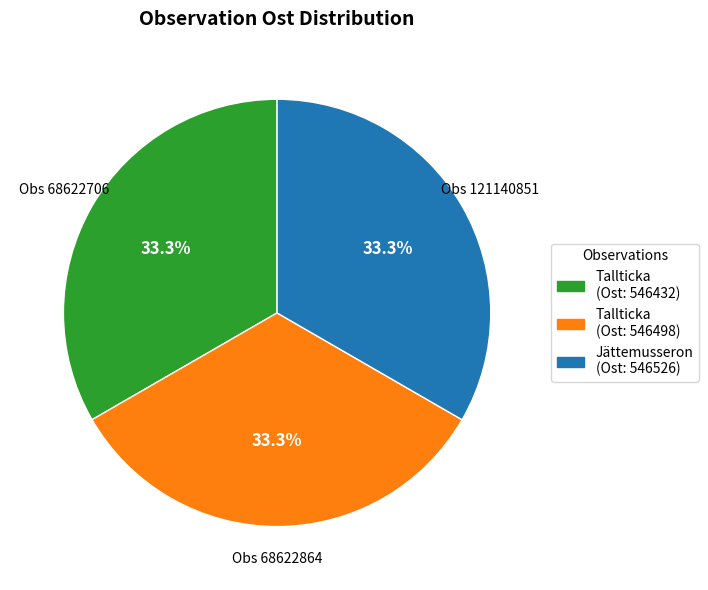

Is there a majority slice in this chart?

No